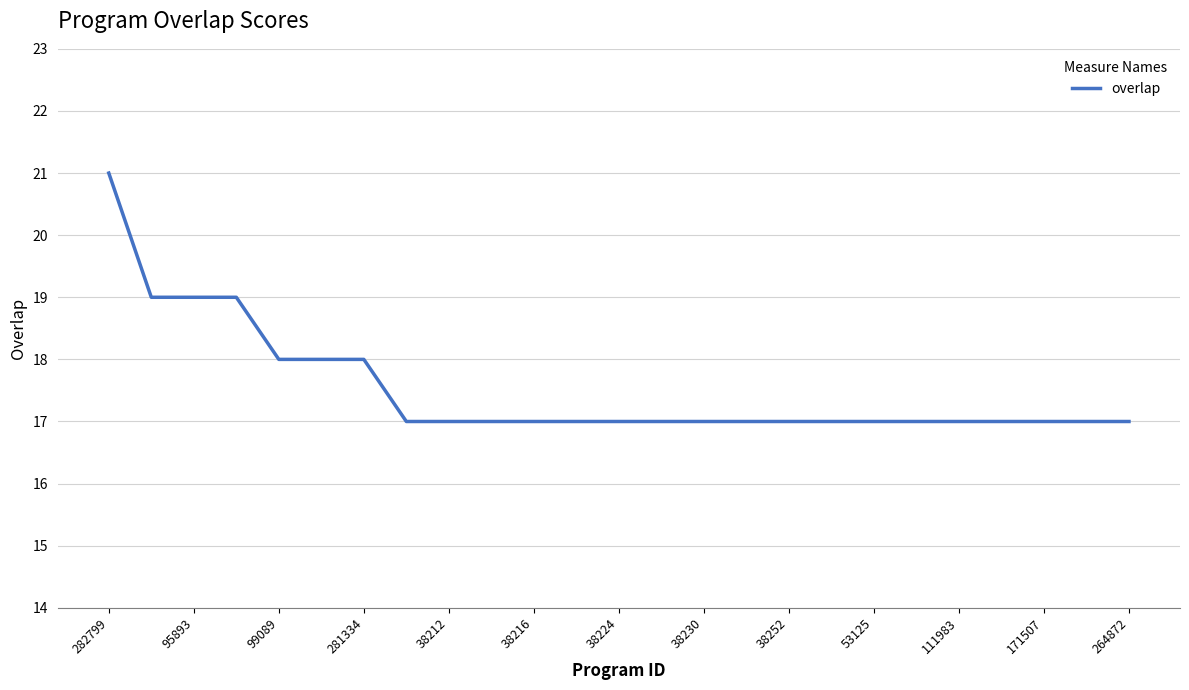

What is the difference between the second highest and minimum values?

2